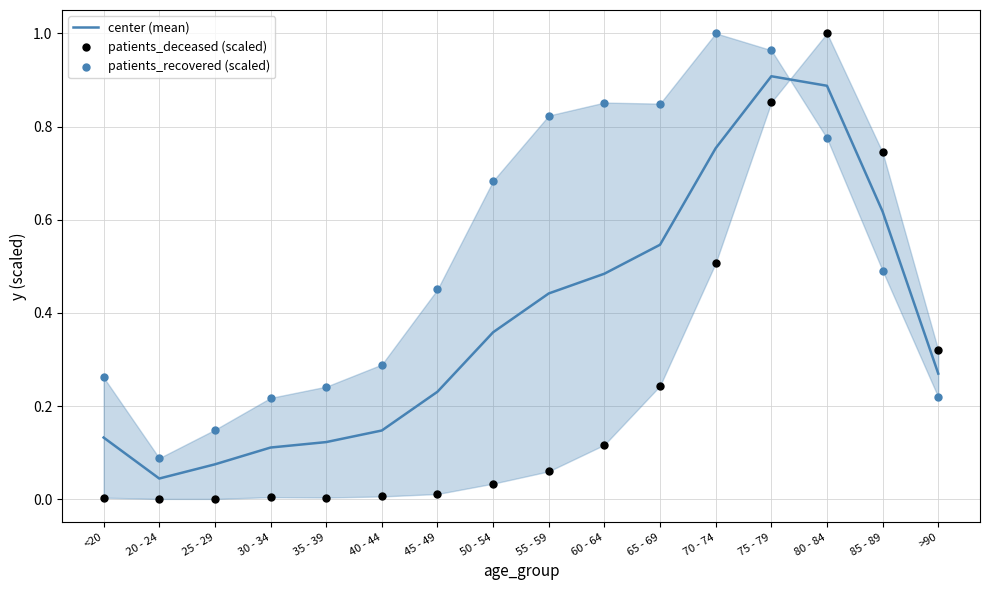

Which series reaches the maximum Y coordinate?

patients_deceased (scaled)